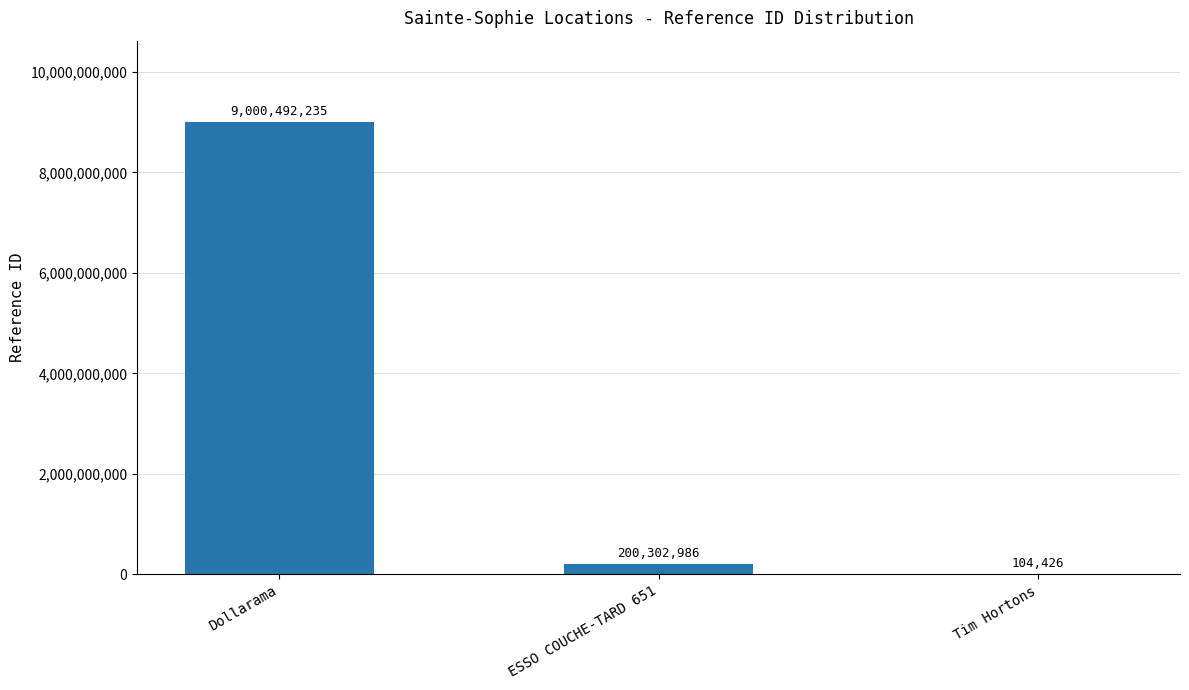

Reading left to right, transcribe all the data shown in this chart.

9000492235	200302986	104426